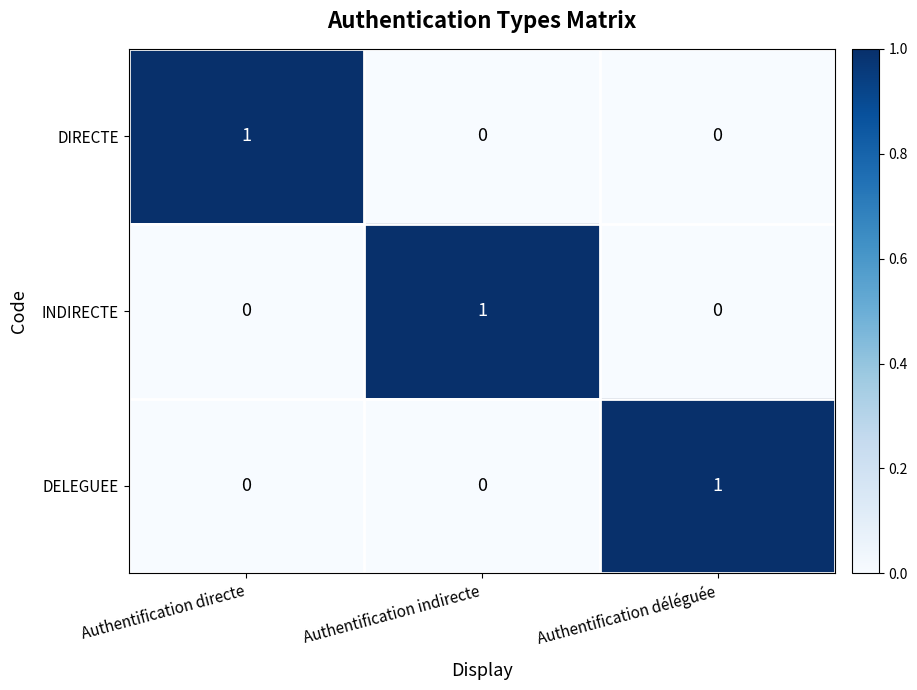

Count the INDIRECTE values in the range 0 to 1.

3